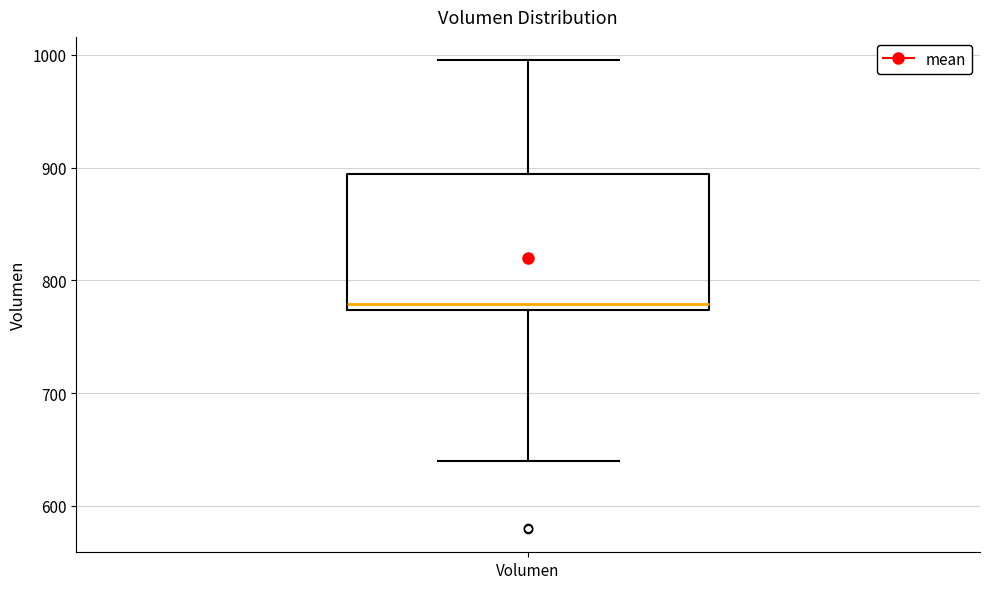

Where is the upper edge of the box for Volumen on the y-axis? The values are not printed on the chart, so give them approximately, as read against the axis.

890